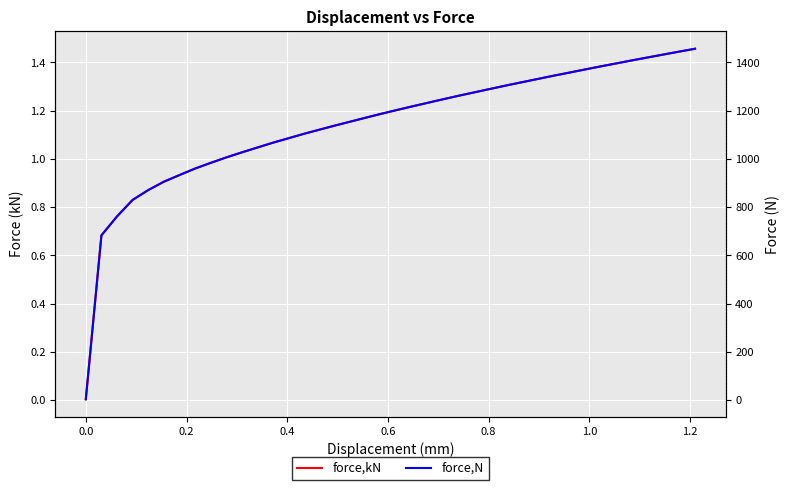

Which series has the largest total across all categories?

force,N